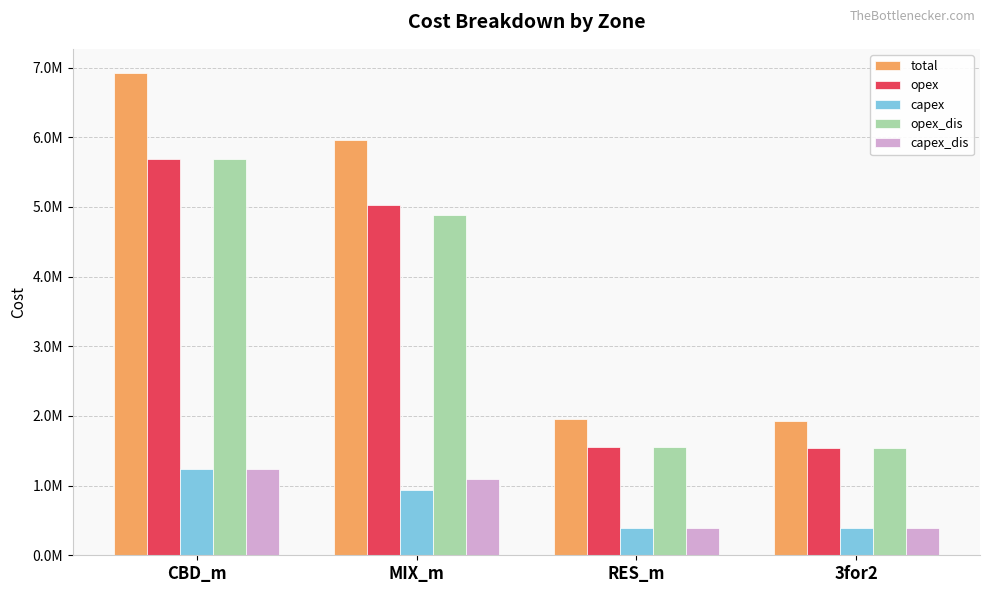

What are all the series names shown in the legend?

total, opex, capex, opex_dis, capex_dis